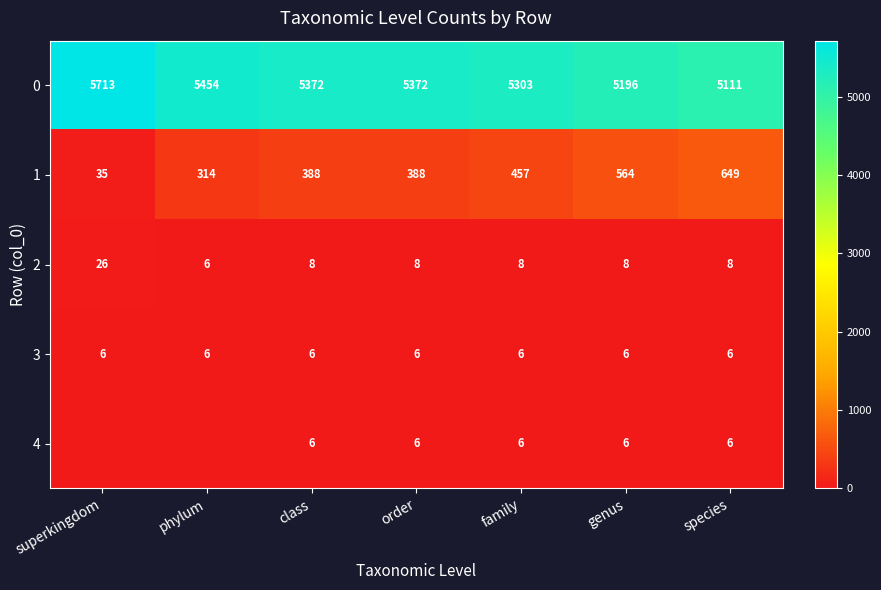

What is the total value across all series at species?

5780